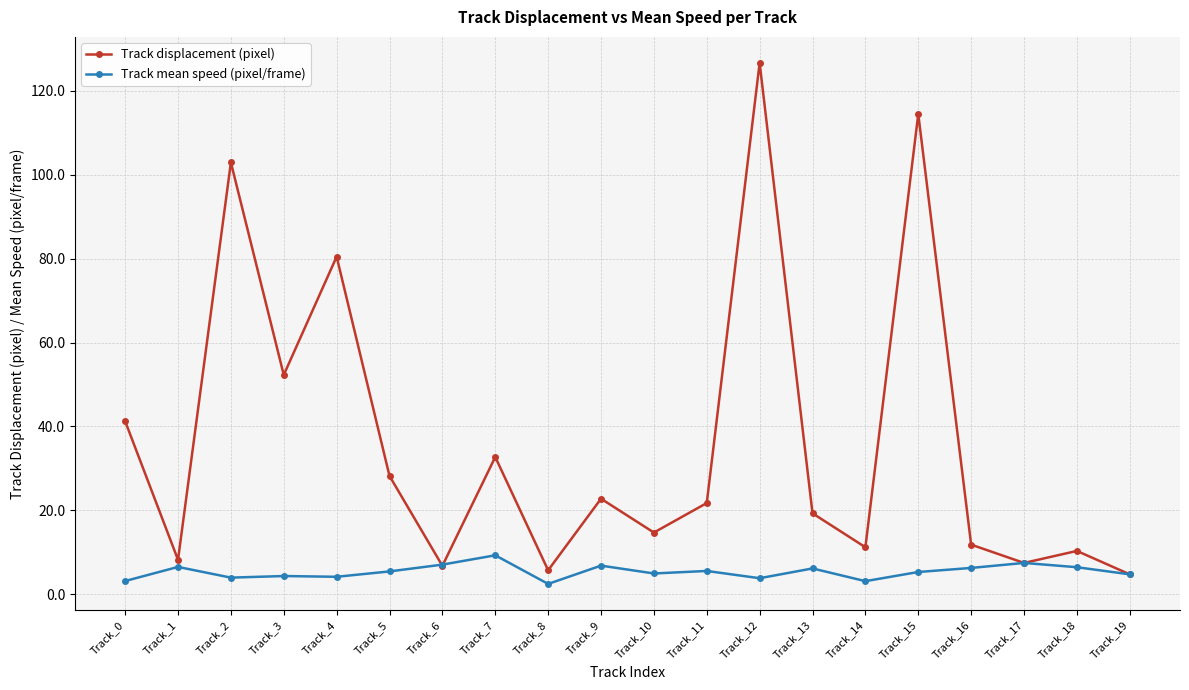

What is the difference between the Track mean speed (pixel/frame) values at Track_2 and Track_12?

0.1